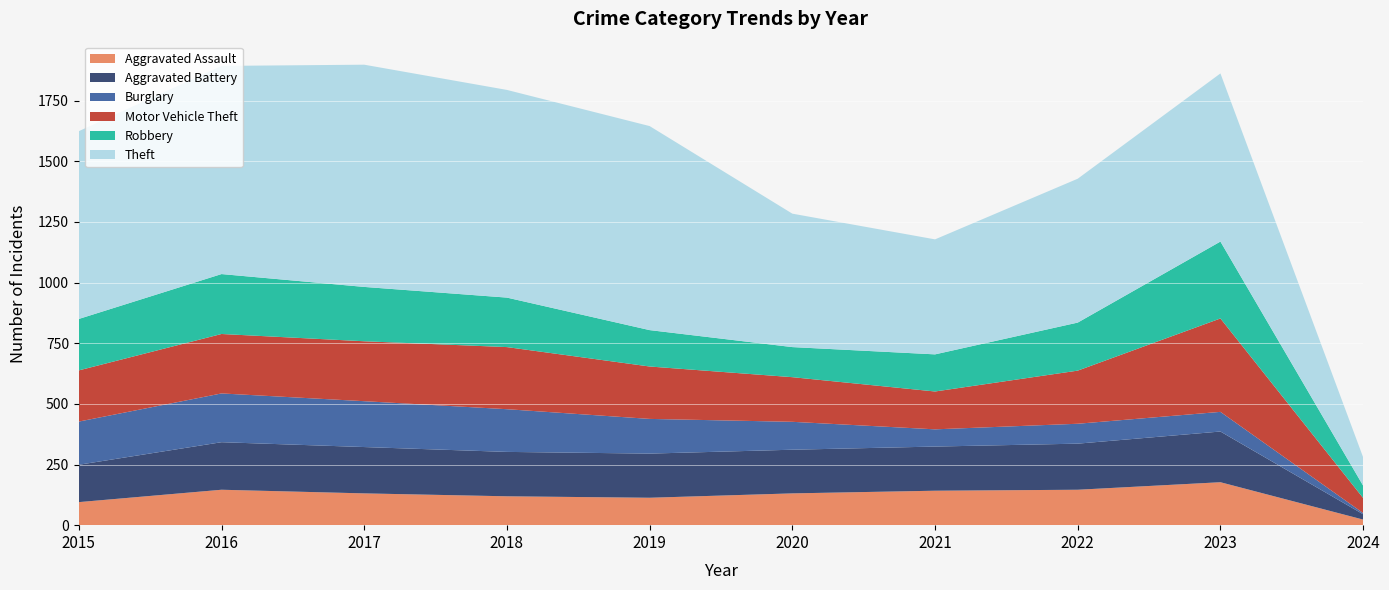

Reading right to left, what are all the values shown in this chart?

Aggravated Assault: 23	177	146	142	131	113	119	131	146	95
Aggravated Battery: 22	209	190	182	180	182	183	191	196	154
Burglary: 5	81	82	71	115	143	176	189	201	178
Motor Vehicle Theft: 62	385	219	156	184	216	256	247	245	211
Robbery: 51	317	198	153	124	150	204	224	247	212
Theft: 117	693	593	474	550	841	856	916	858	774